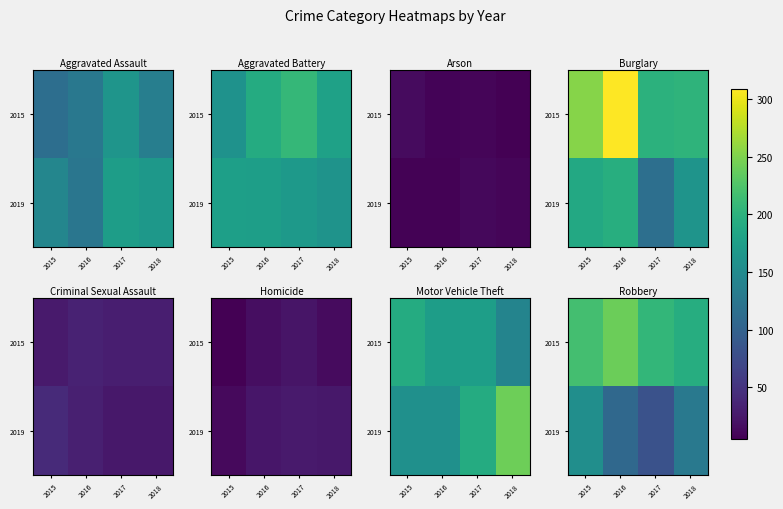

Which category has the lowest value in the 2015 series?

2018